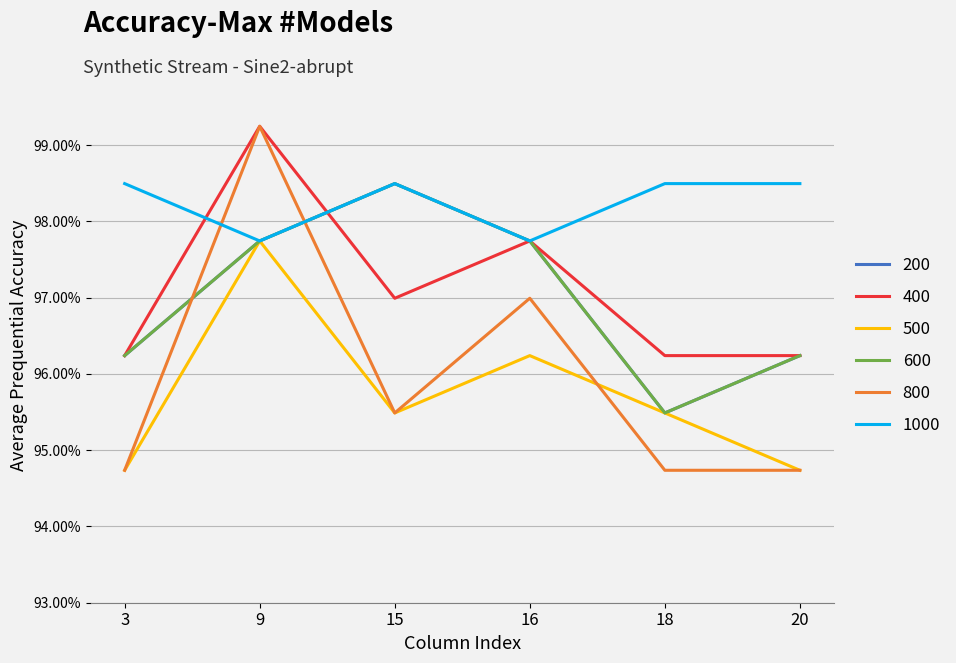

Does the chart have visible grid lines?

Yes